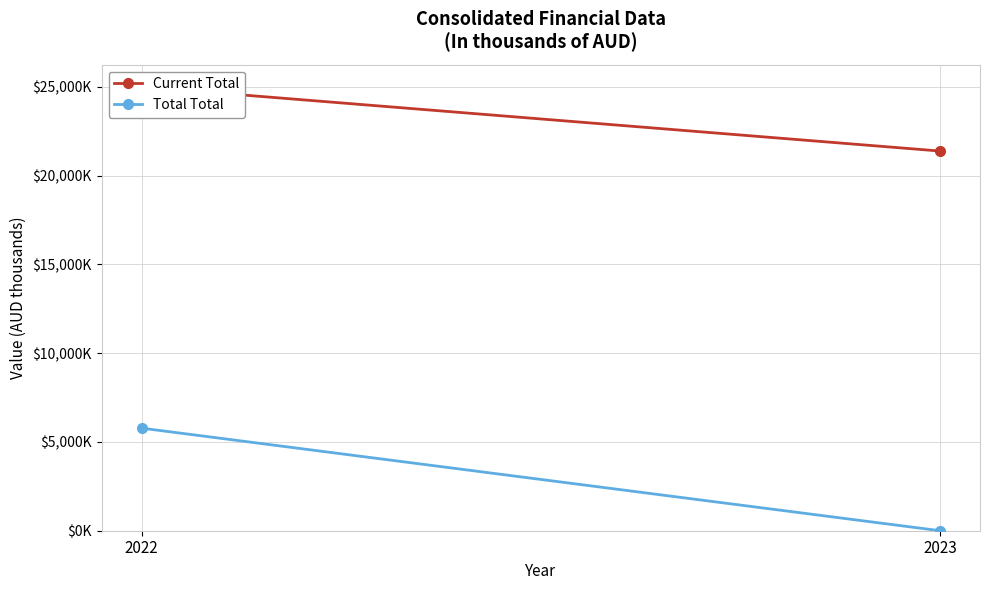

How many distinct data groups are displayed?

2